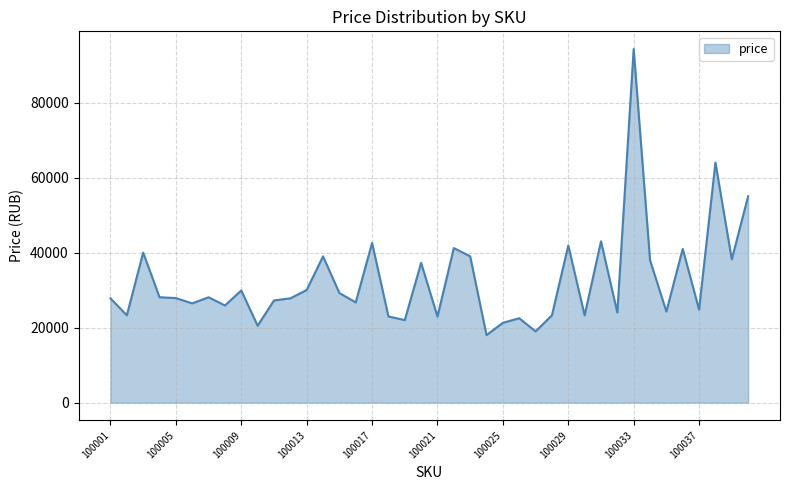

What is the sum of all values?

1301641